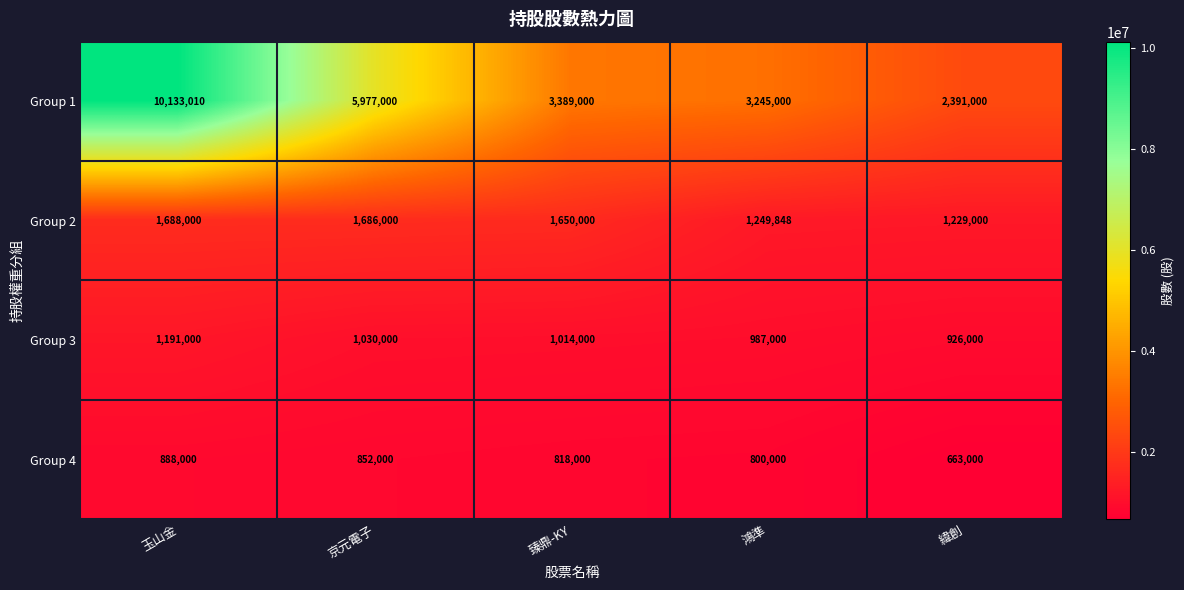

At which category is the sum across all series the highest?

玉山金